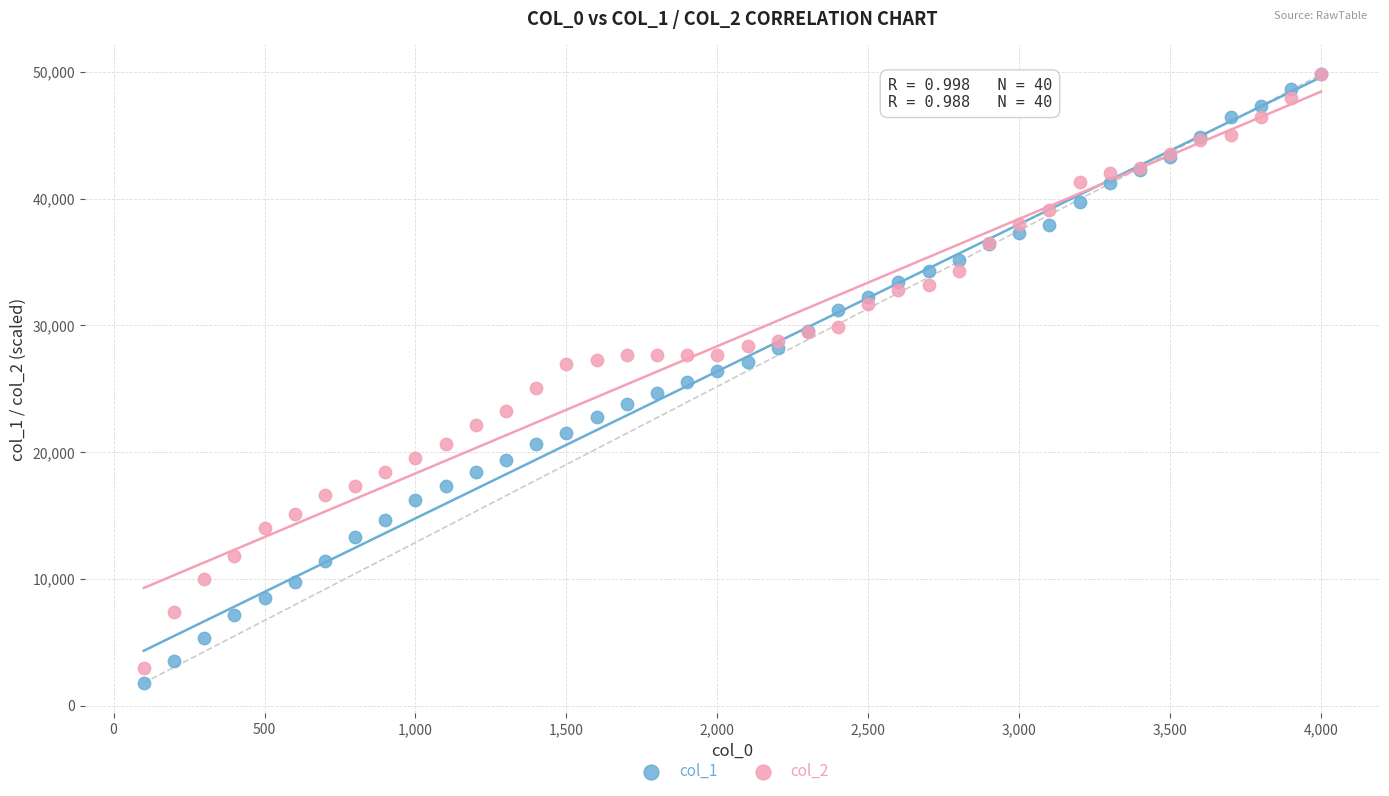

Which series has the widest spread of Y values?

col_1